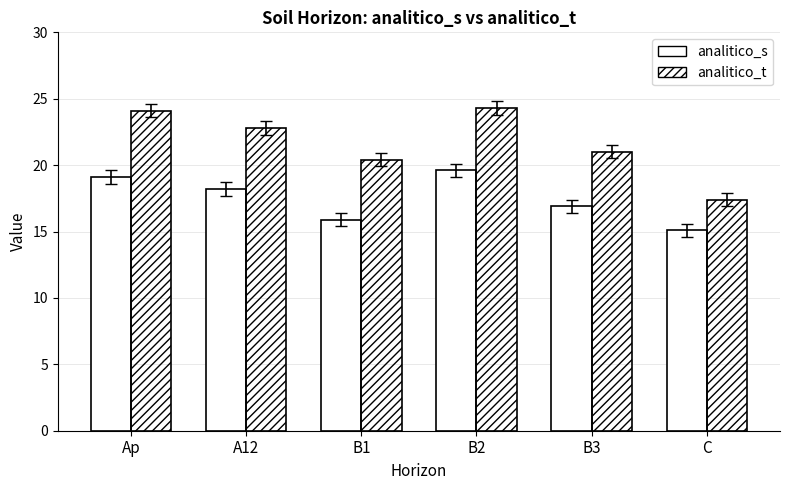

Are the bars grouped side by side (vs. stacked)?

Yes